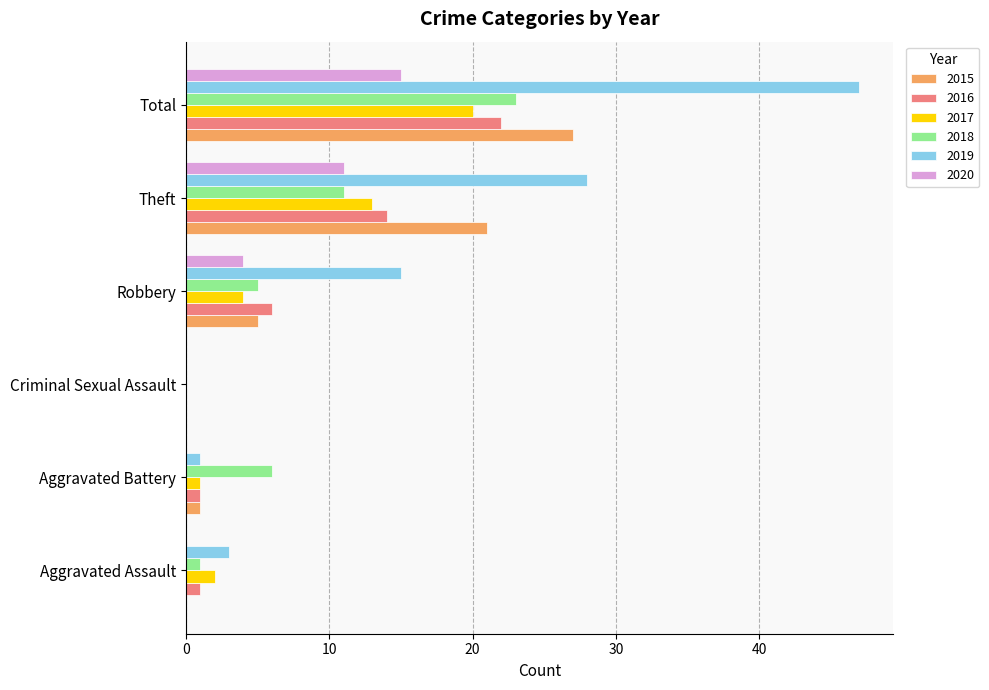

Between Robbery and Theft, which series saw the biggest shift?

2015